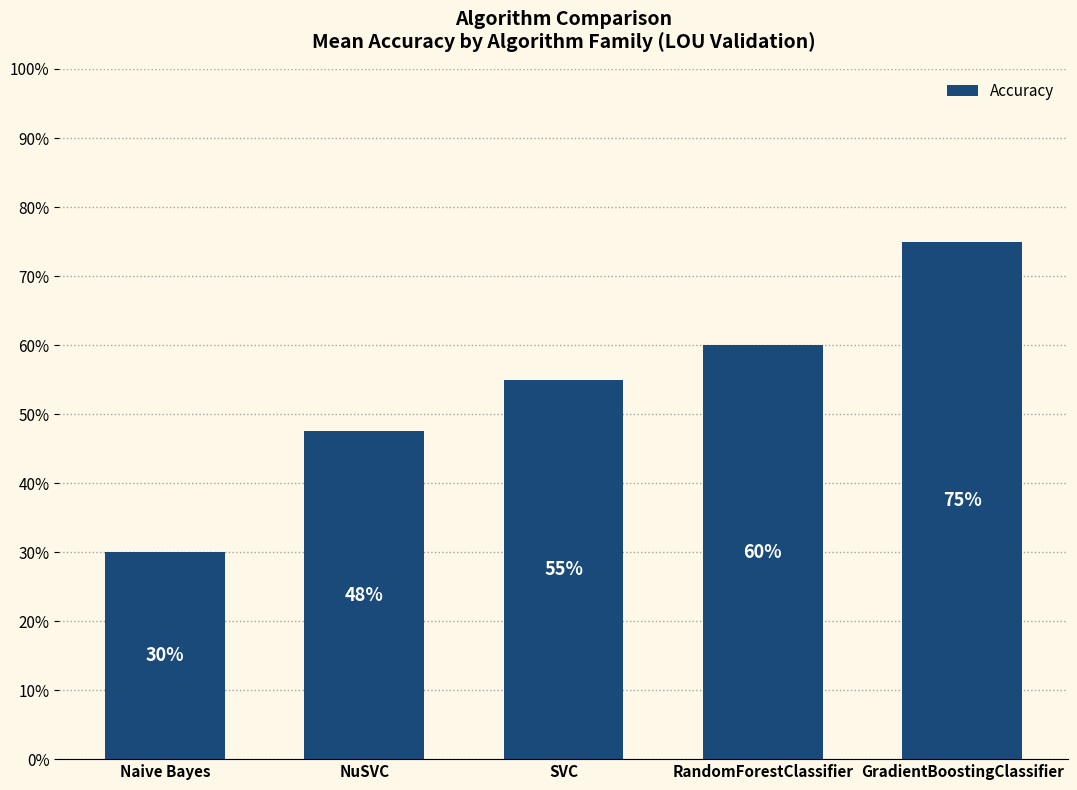

The chart shows a value of 0.6 at RandomForestClassifier. True or false?

True